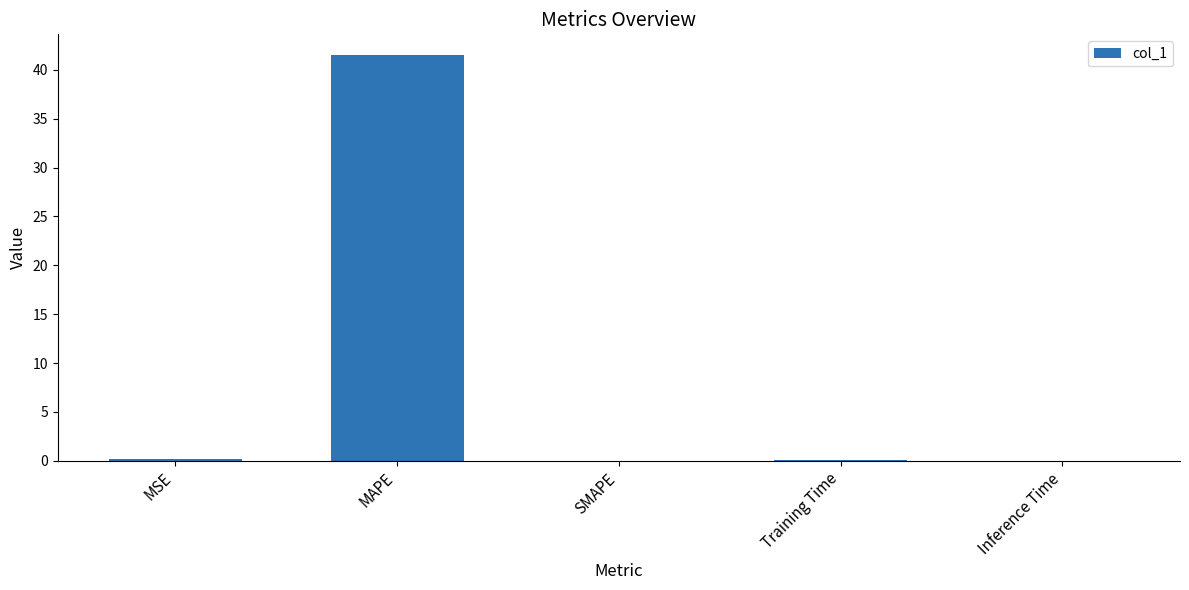

Is it true that the value at SMAPE is 0.0?

True